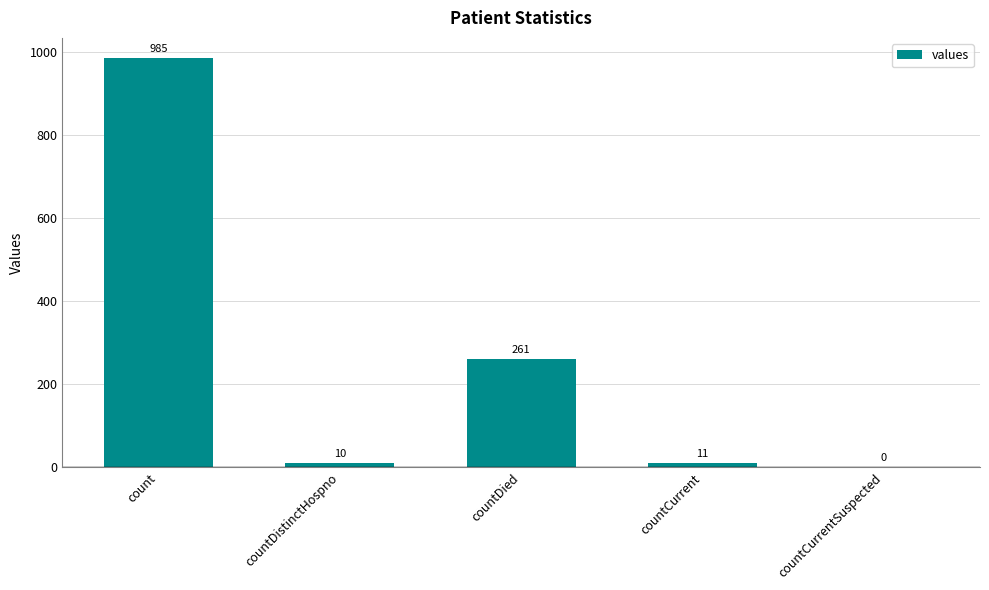

Which label corresponds to the largest value in the chart?

count